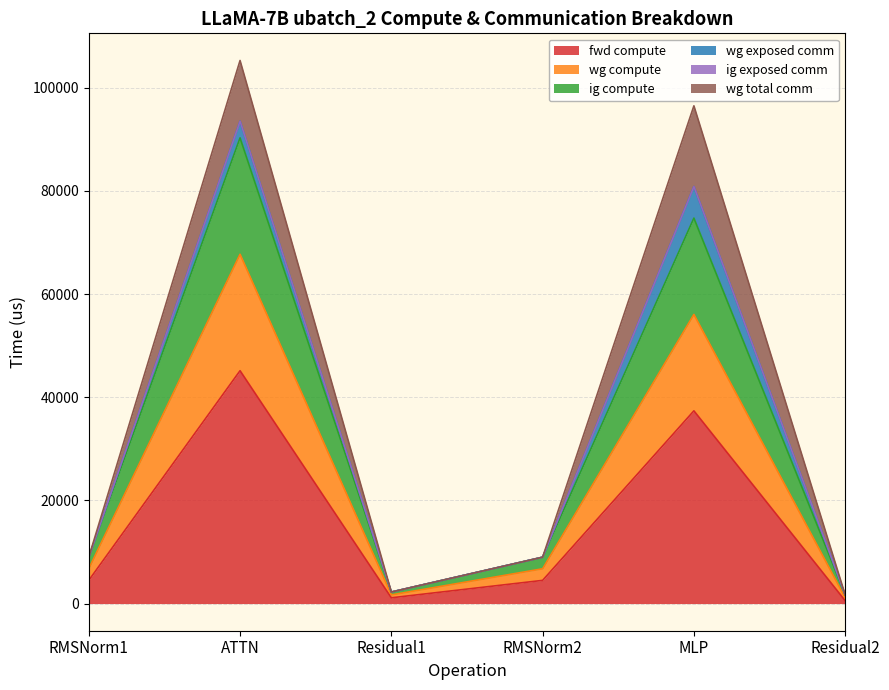

How many lines are shown in the chart?

6